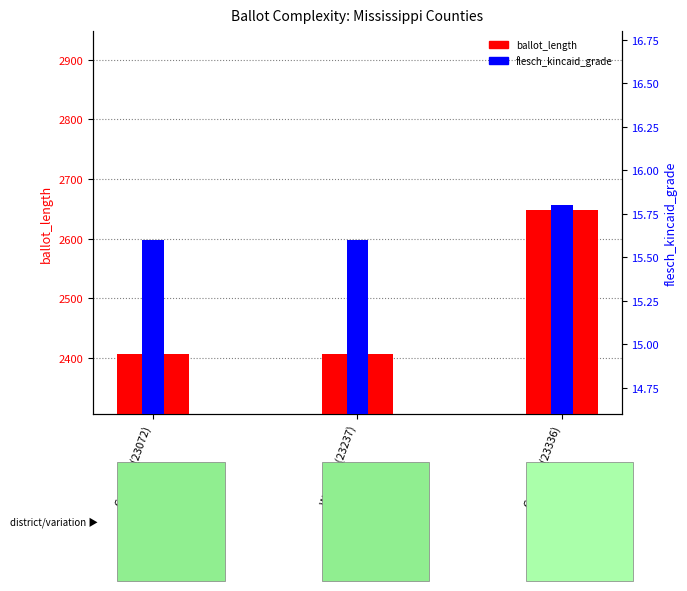

List the labels in order of flesch_kincaid_grade value, largest first.

Grenada (23336), Calhoun (23072), Webster (23237)